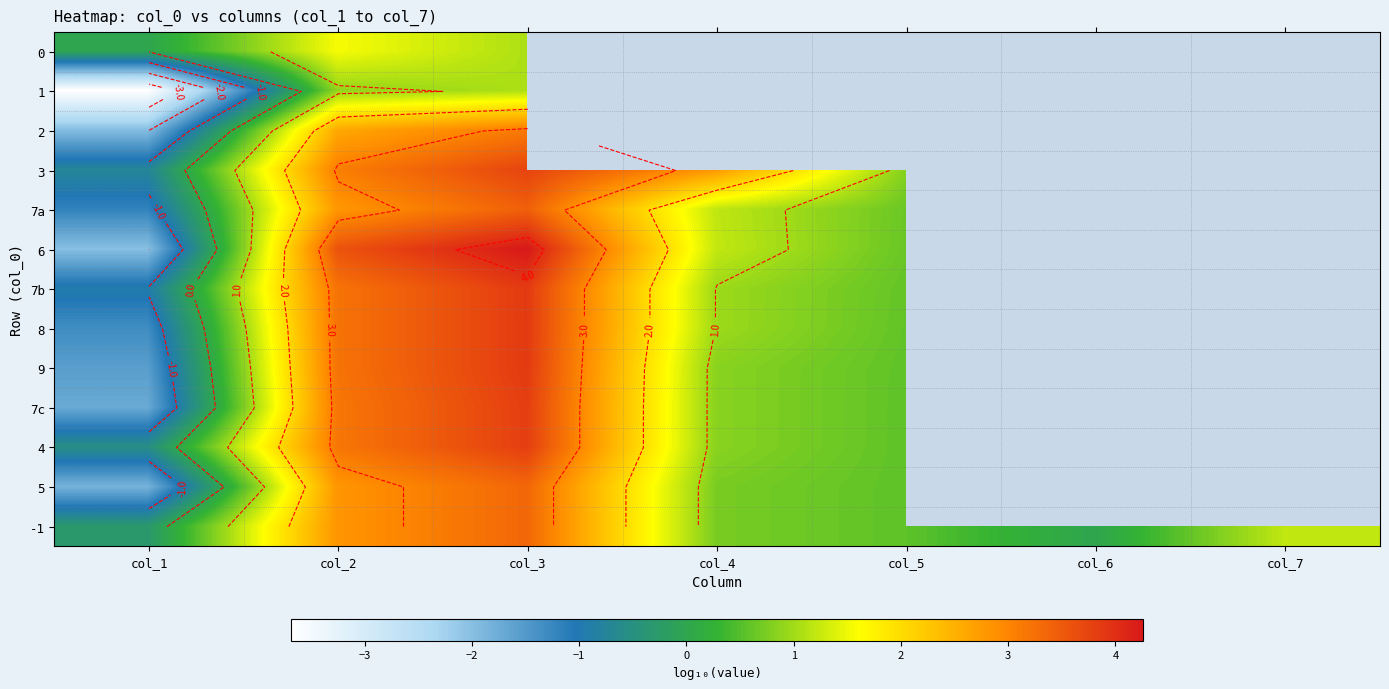

What is the spread (max minus min) of values at col_3?

3.2